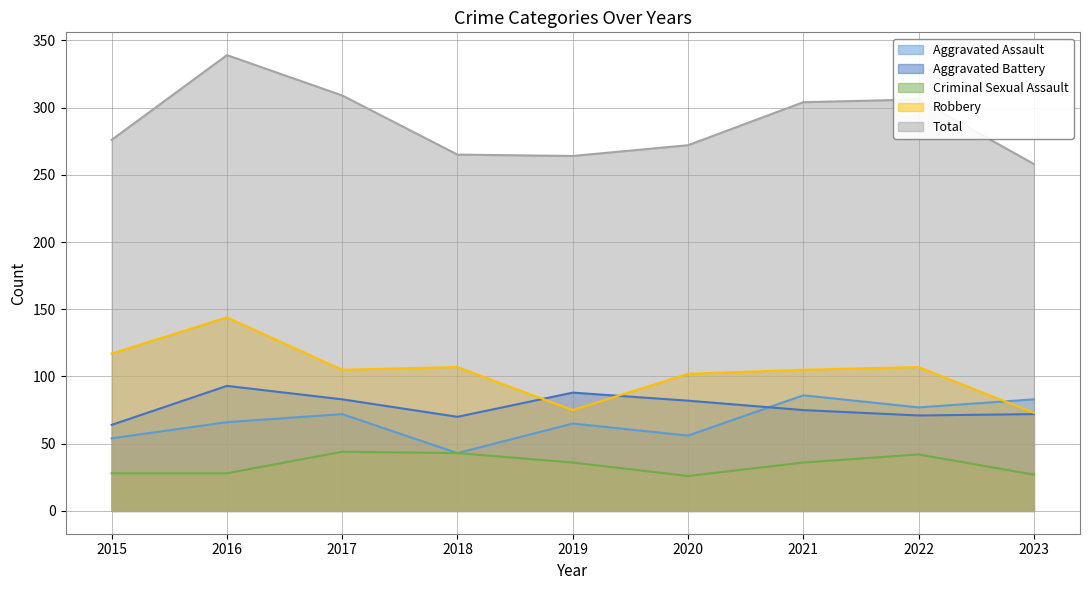

What is the value of the Robbery point at the 5th from the left?

75